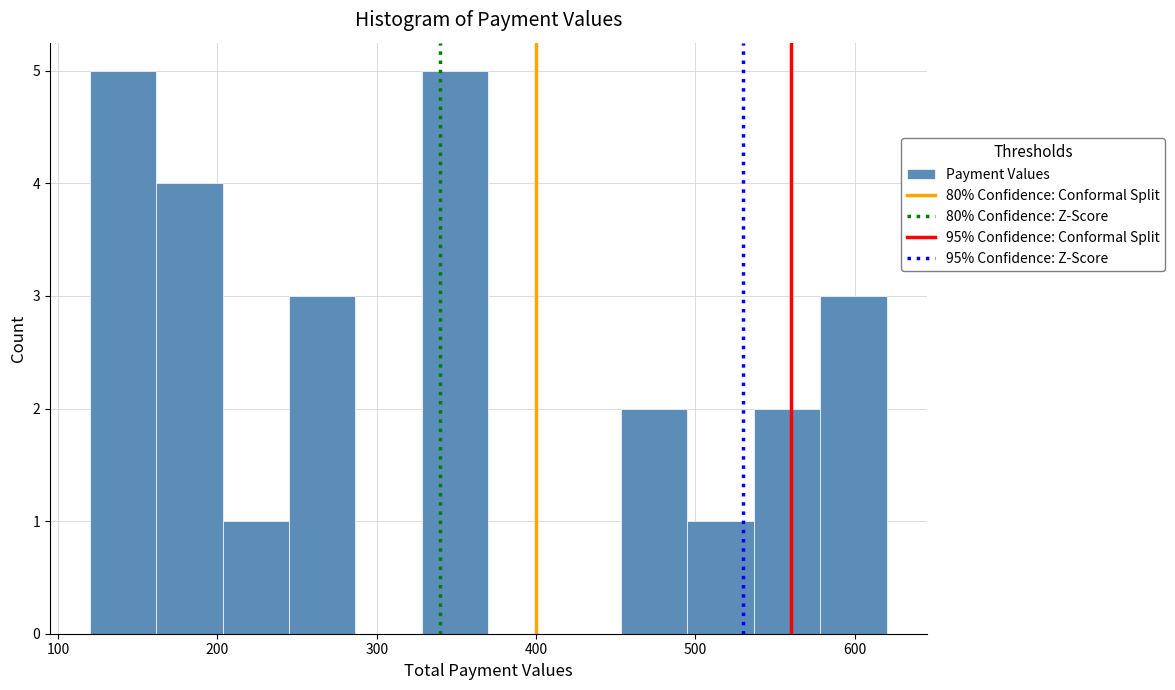

How tall is the bar that spans 500 to 540 on the x-axis? Neither the bar edges nor the heights are printed on the chart, so give them approximately, as read against the axes.

1